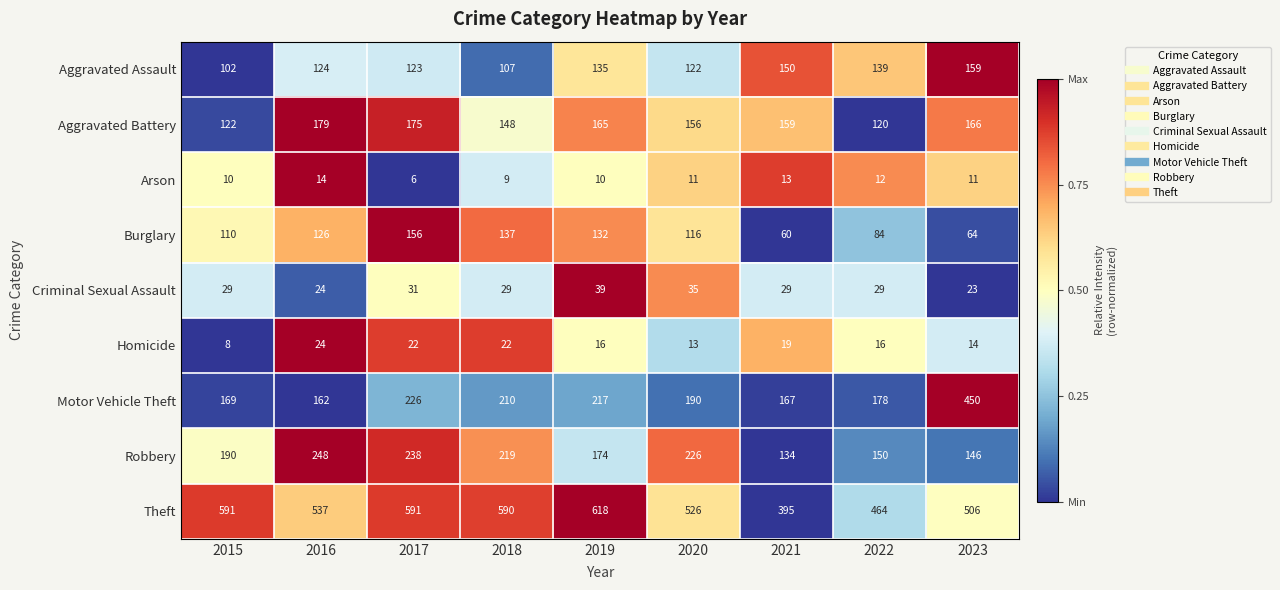

Where is Motor Vehicle Theft nearest to the value 306?

2017